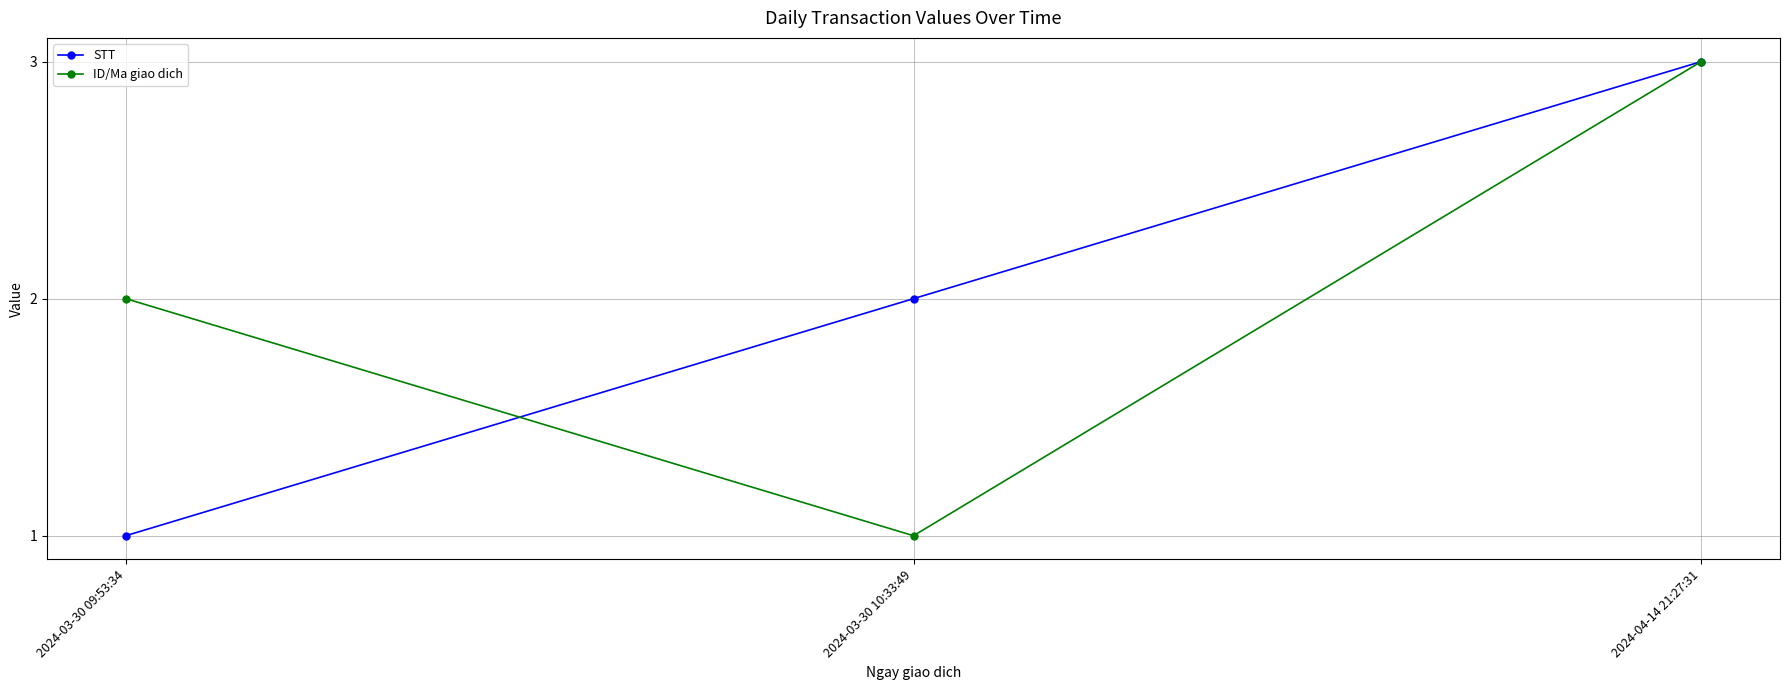

What is the label of the 2nd point from the right?

2024-03-30 10:33:49